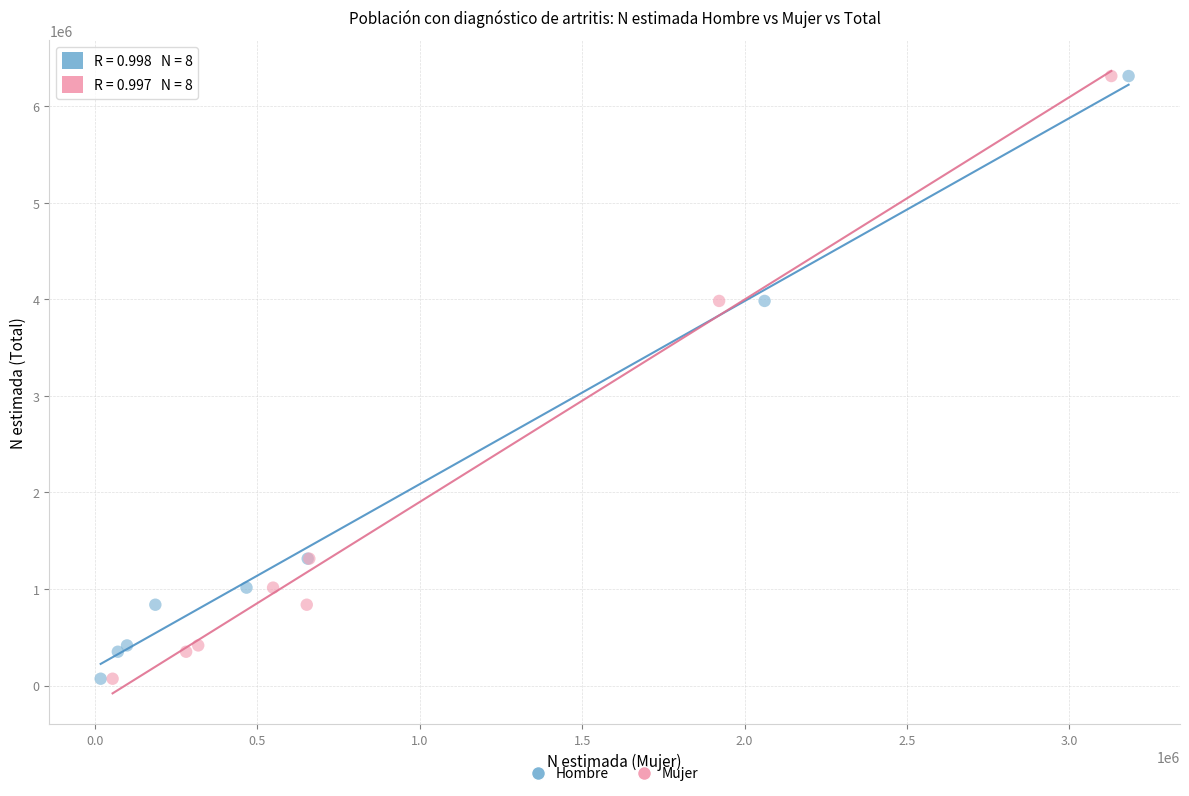

What are all the series names shown in the legend?

Hombre, Mujer